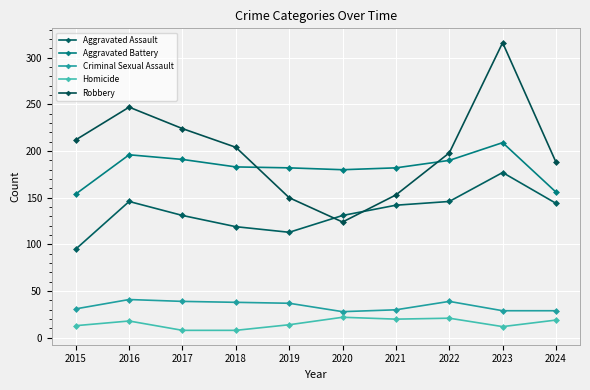

At which category does Criminal Sexual Assault reach its first local peak?

2016